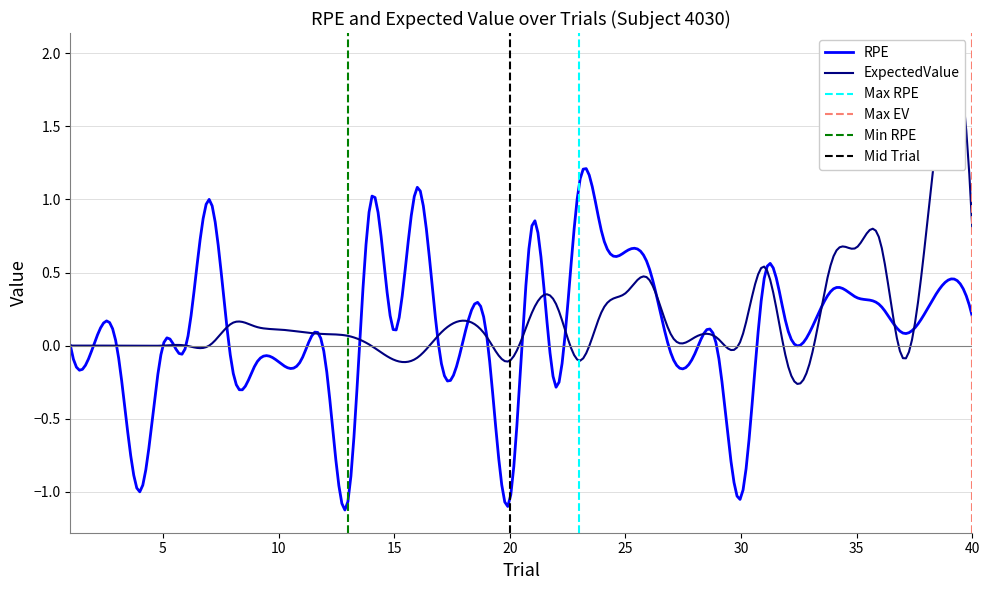

Is the value of RPE at 23 greater than the value of ExpectedValue at 21?

Yes